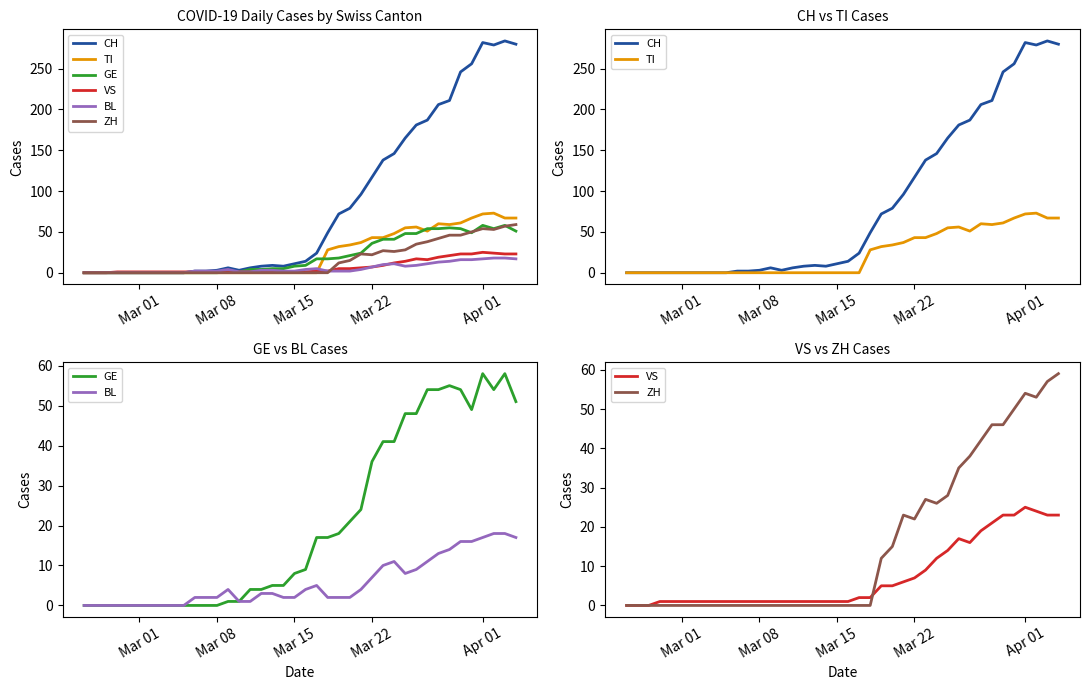

What is the label of the 4th point from the left?

Mar 22